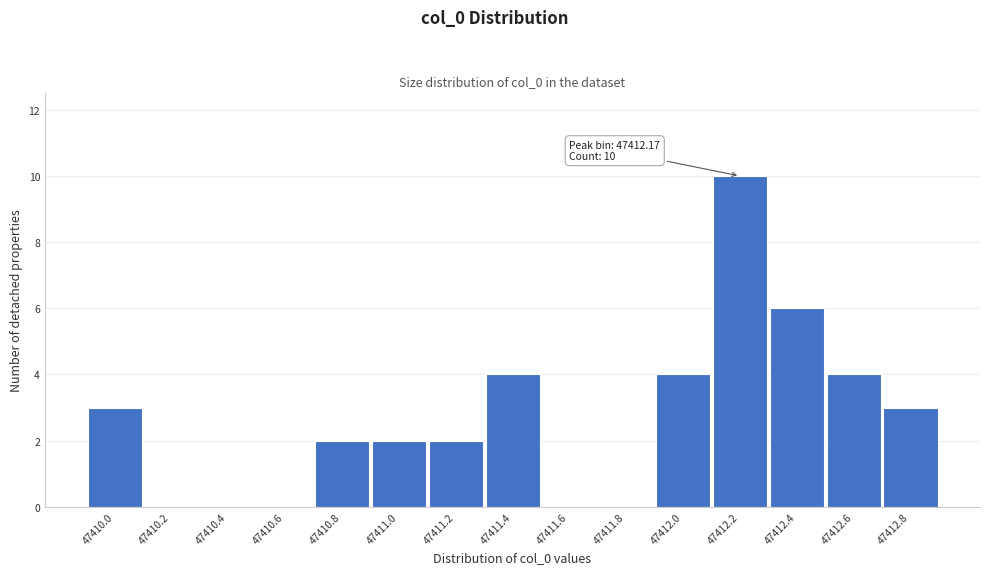

Reading left to right, extract all data points from this chart.

47410.0=3	47410.2=0	47410.4=0	47410.6=0	47410.8=2	47411.0=2	47411.2=2	47411.4=4	47411.6=0	47411.8=0	47412.0=4	47412.2=10	47412.4=6	47412.6=4	47412.8=3